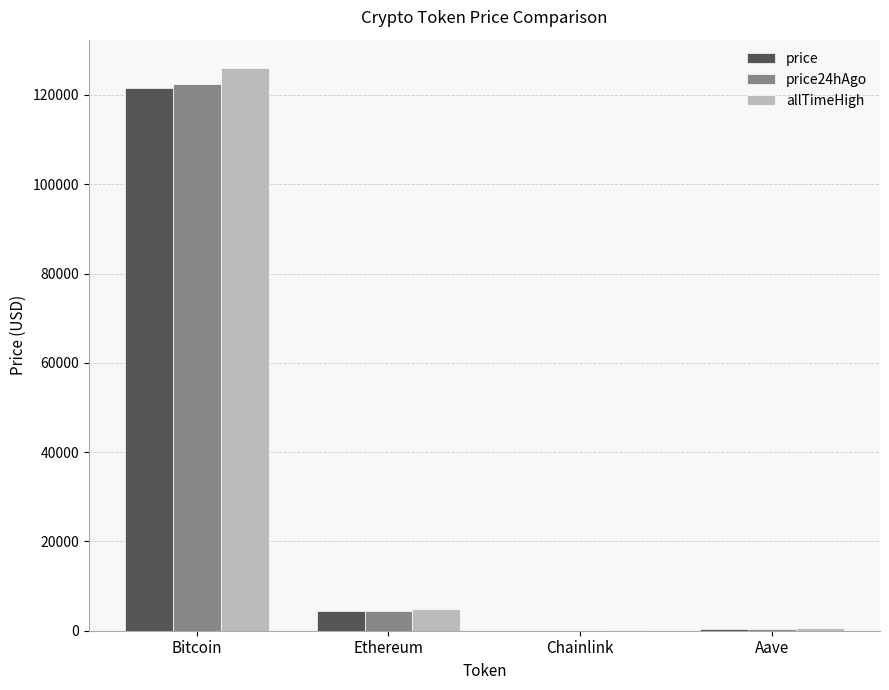

Is the value of allTimeHigh at Ethereum greater than the value of price at Chainlink?

Yes